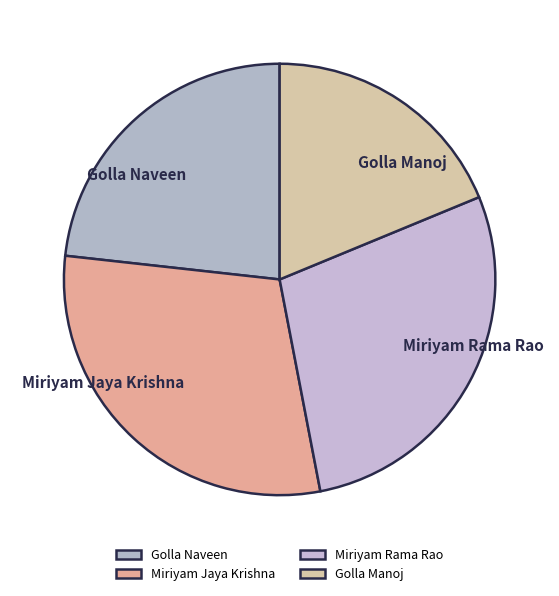

Rank the categories by value from highest to lowest.

Miriyam Jaya Krishna, Miriyam Rama Rao, Golla Naveen, Golla Manoj